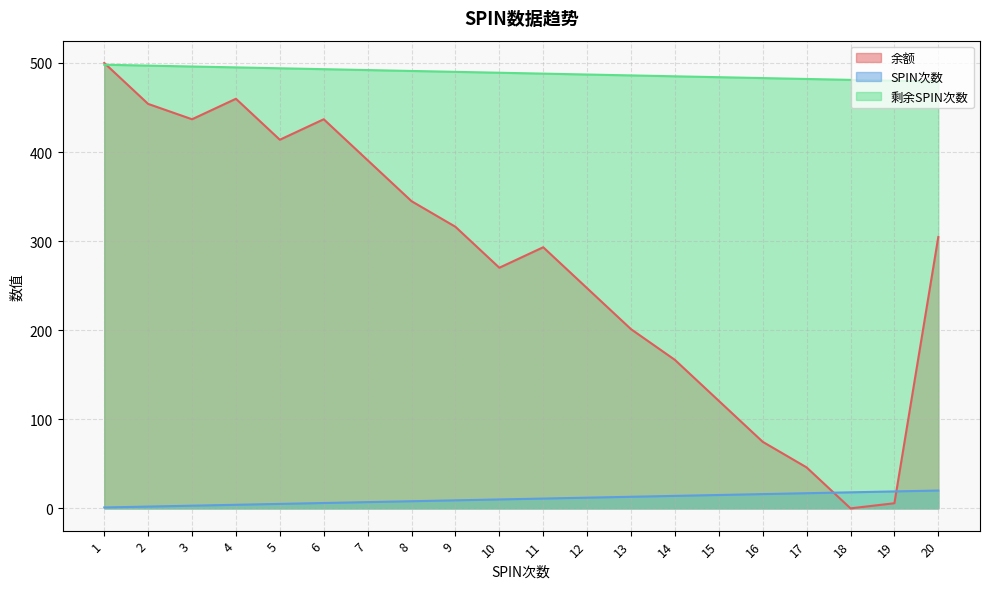

Reading left to right, extract all data points from this chart.

余额: 1=500.0	2=454.0	3=436.8	4=459.8	5=413.8	6=436.8	7=390.8	8=344.8	9=316.1	10=270.1	11=293.1	12=247.1	13=201.1	14=166.7	15=120.7	16=74.7	17=46.0	18=0.0	19=5.7	20=304.6
SPIN次数: 1=1.0	2=2.0	3=3.0	4=4.0	5=5.0	6=6.0	7=7.0	8=8.0	9=9.0	10=10.0	11=11.0	12=12.0	13=13.0	14=14.0	15=15.0	16=16.0	17=17.0	18=18.0	19=19.0	20=20.0
剩余SPIN次数: 1=498.0	2=497.0	3=496.0	4=495.0	5=494.0	6=493.0	7=492.0	8=491.0	9=490.0	10=489.0	11=488.0	12=487.0	13=486.0	14=485.0	15=484.0	16=483.0	17=482.0	18=481.0	19=480.0	20=479.0